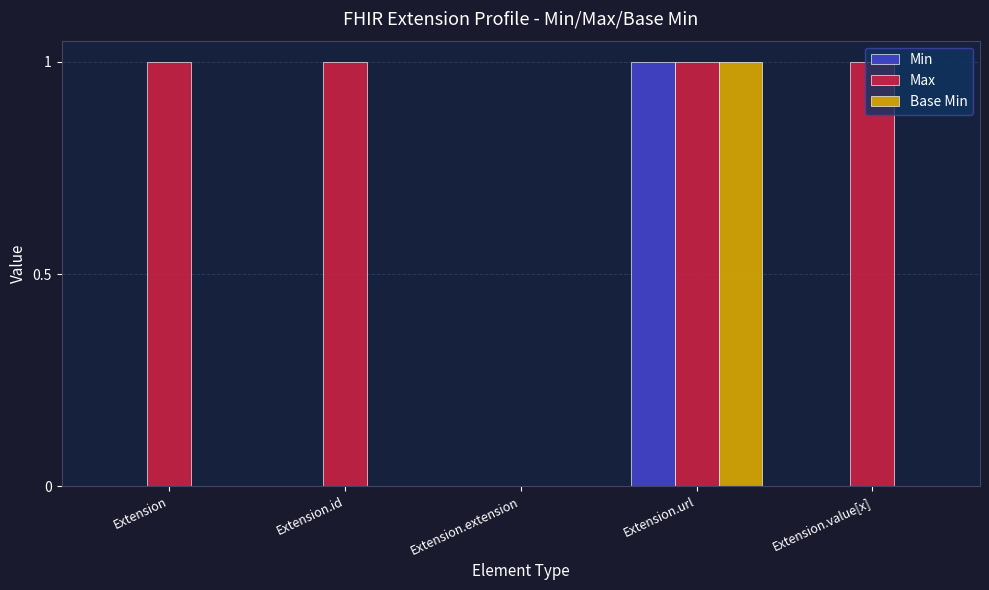

What is the sum of all Max values?

4